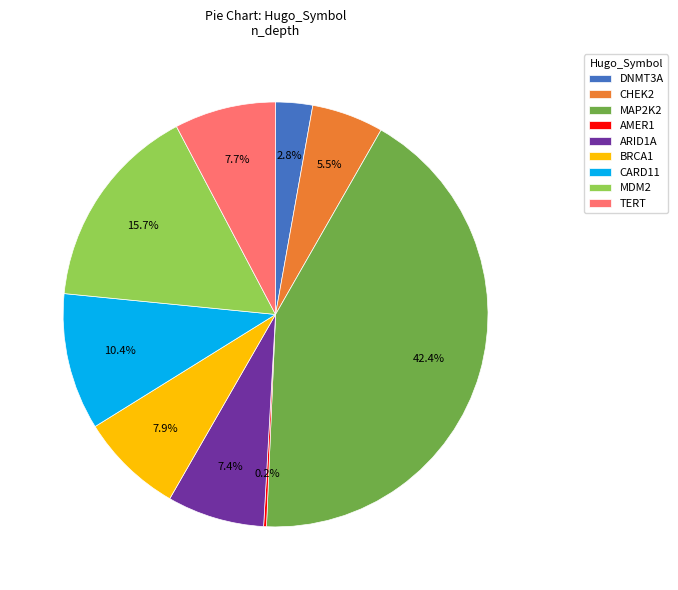

Is there a majority slice in this chart?

No